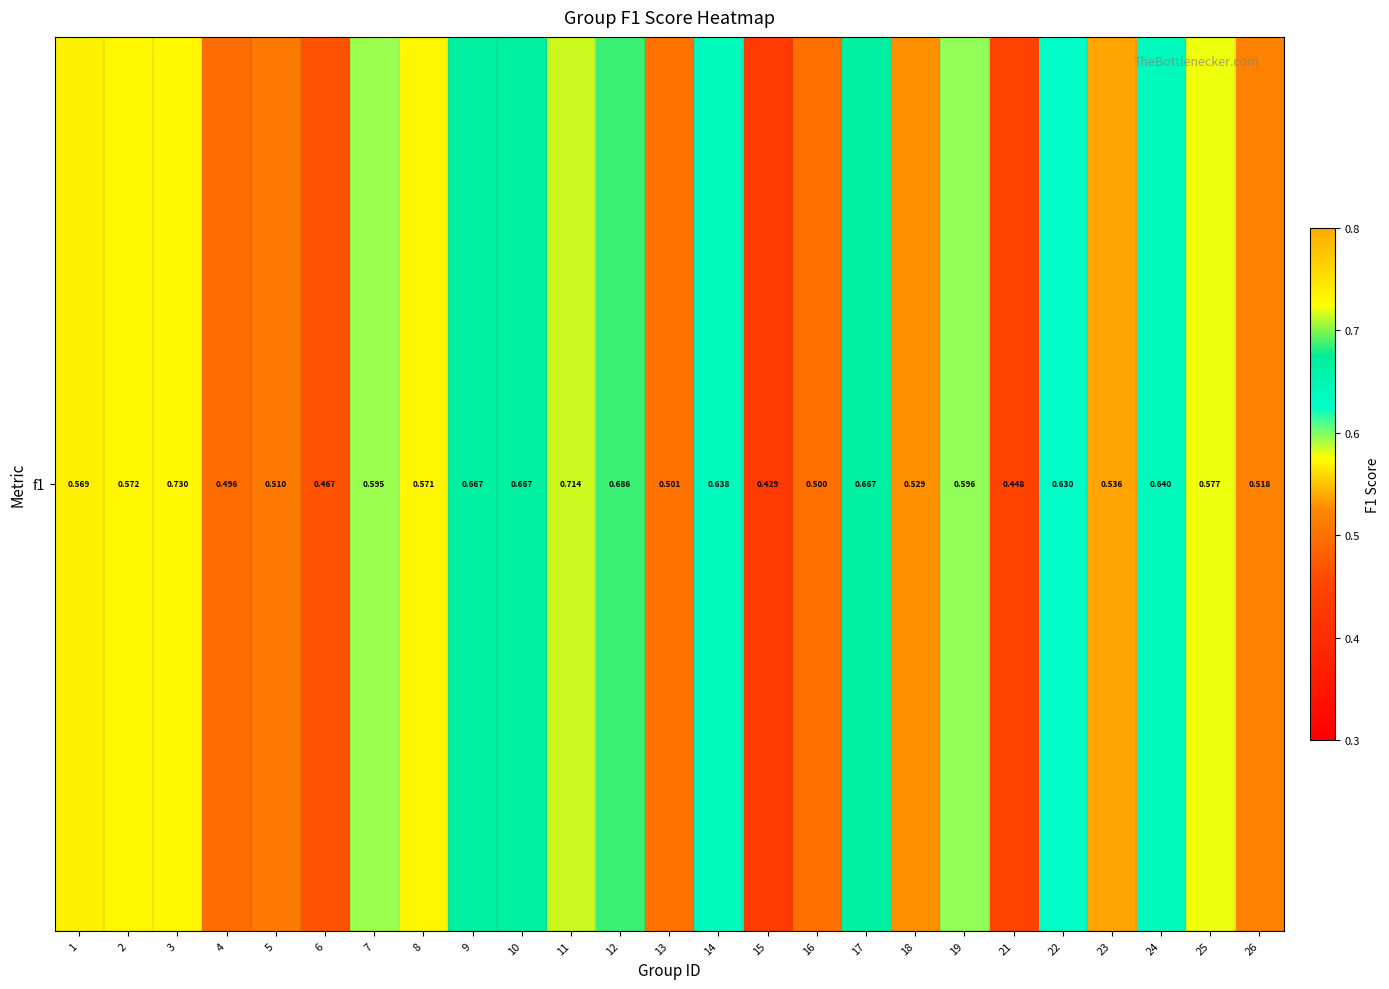

What is the greatest value displayed?

0.7